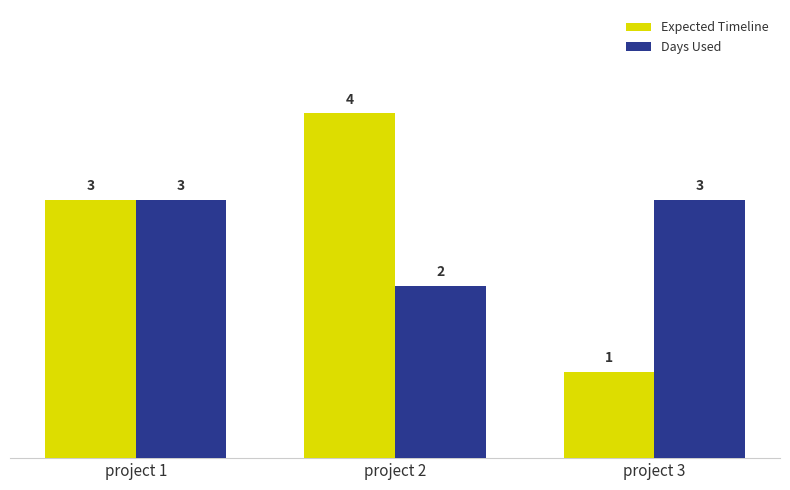

Where is Days Used nearest to the value 2?

project 2